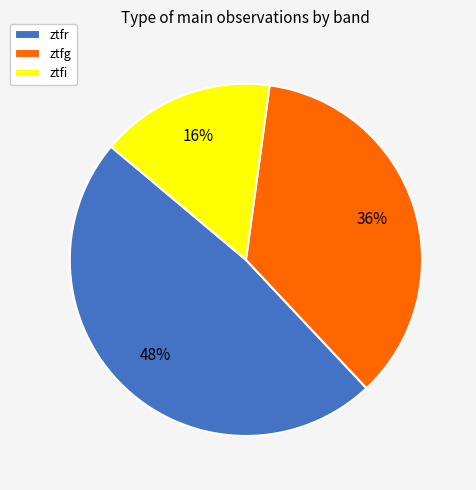

Is ztfg the majority of the pie?

No